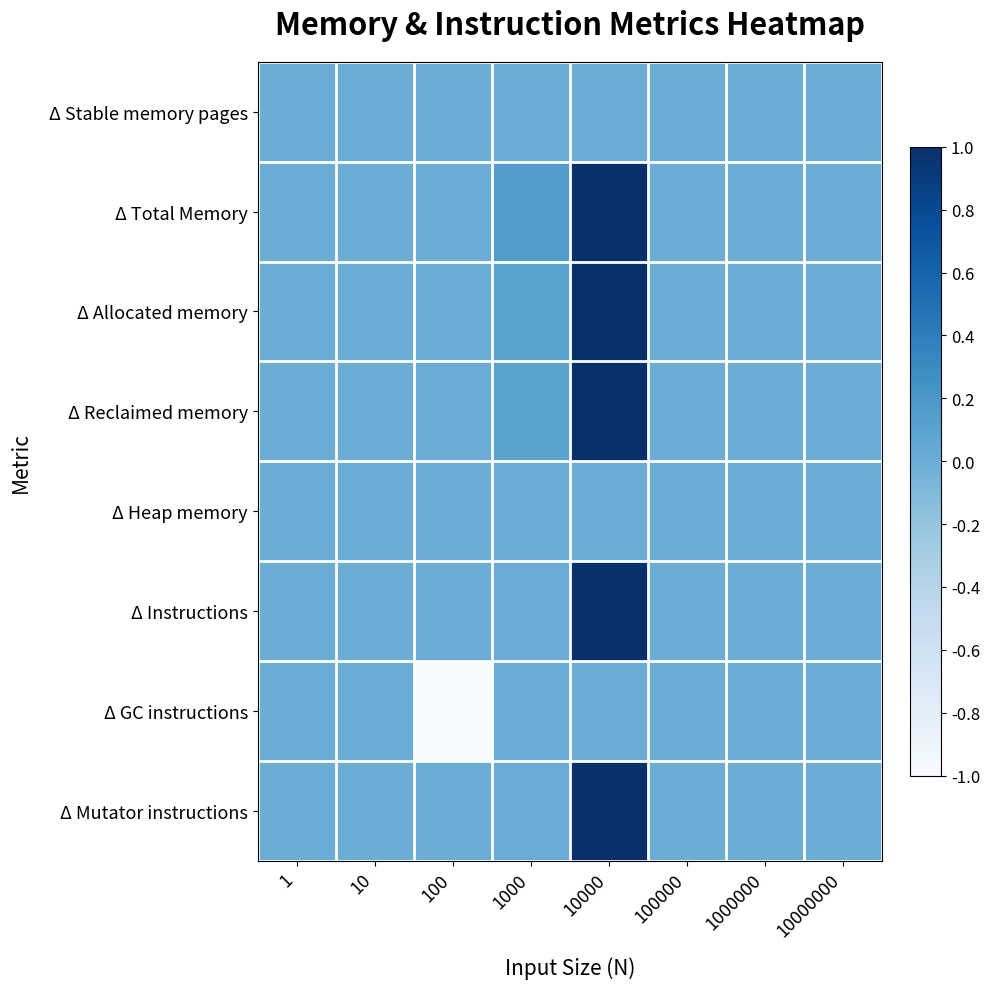

Rank the series by their maximum value, from highest to lowest.

Δ Total Memory, Δ Allocated memory, Δ Reclaimed memory, Δ Instructions, Δ Mutator instructions, Δ Stable memory pages, Δ Heap memory, Δ GC instructions